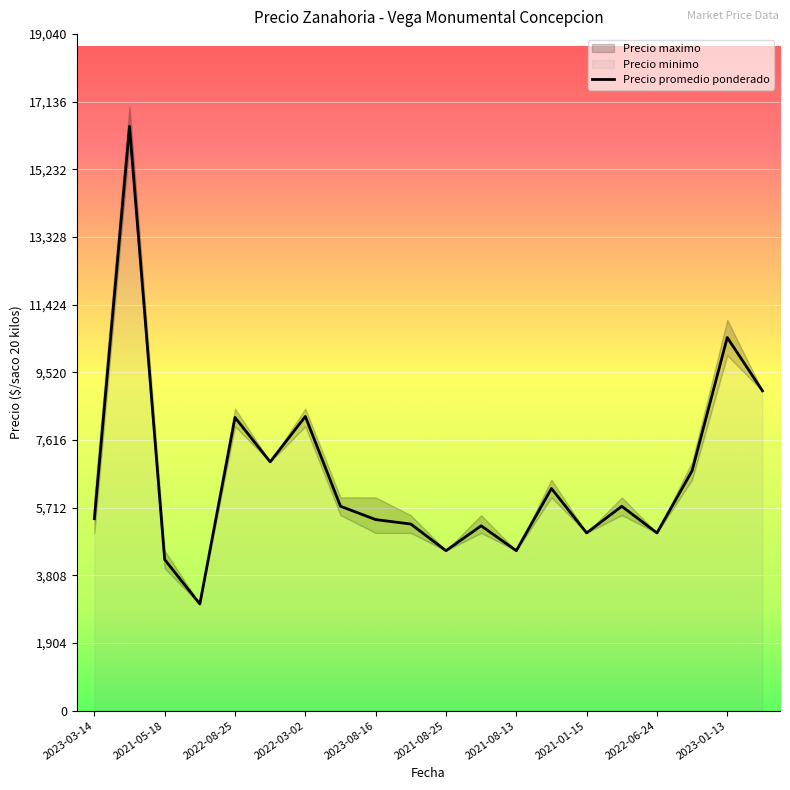

What is the highest value of the Precio promedio ponderado series?

16444